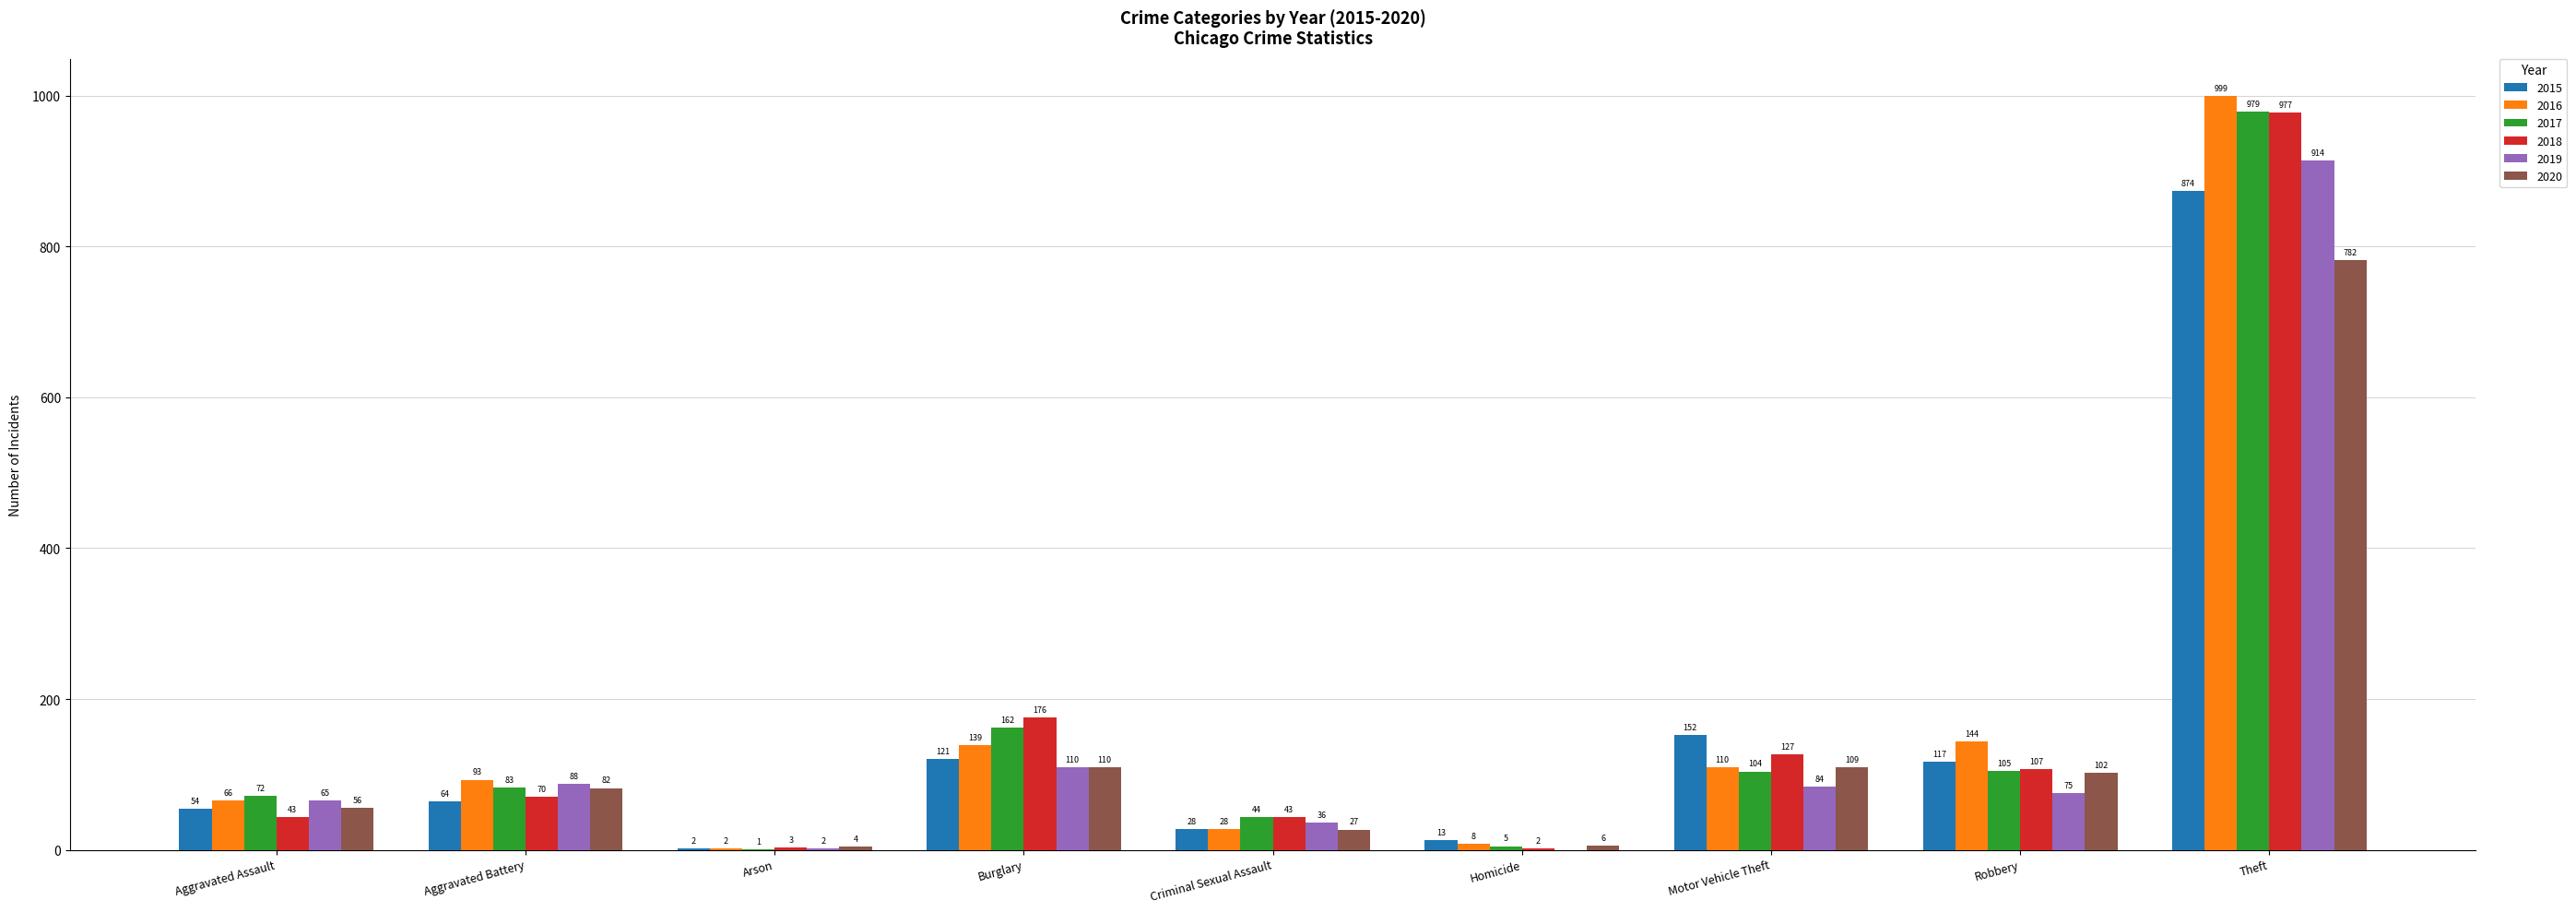

Is the value of 2016 at Aggravated Assault greater than the value of 2020 at Homicide?

Yes